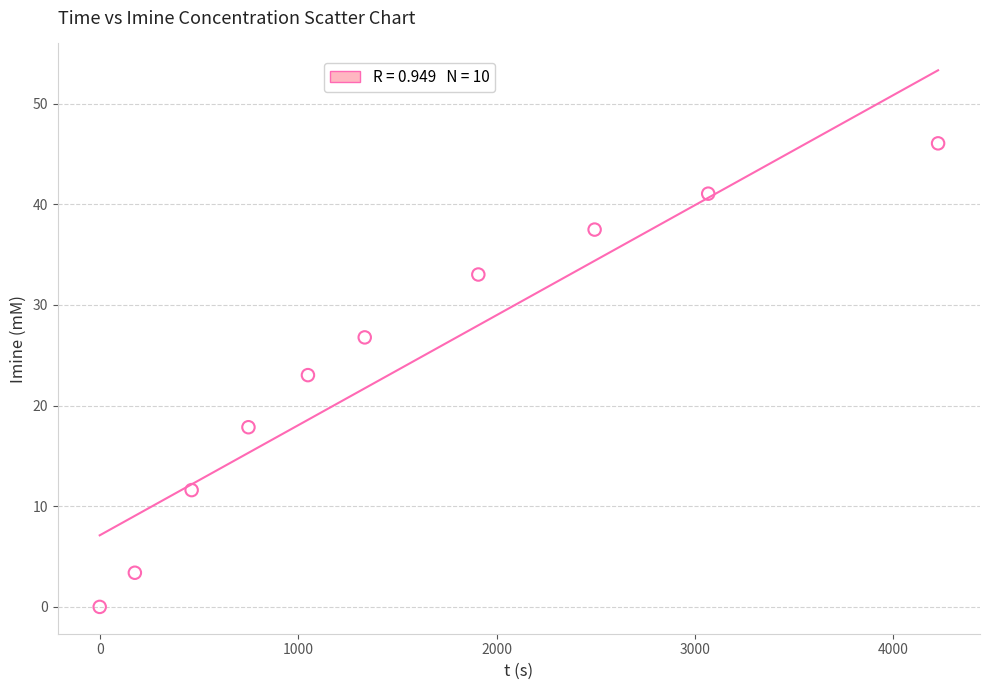

What is the range of Y values (max minus min)?

46.0